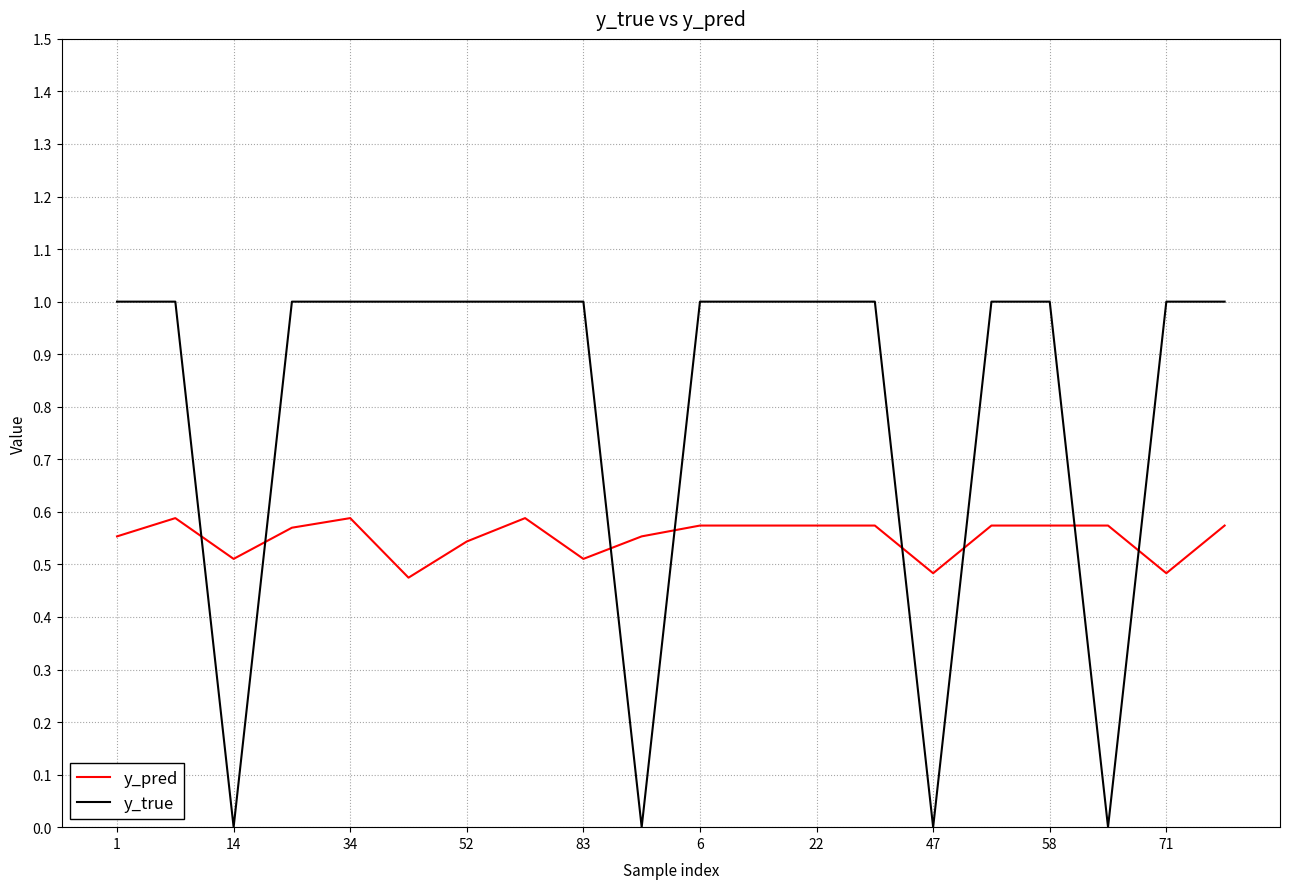

Rank the series by their average value, from lowest to highest.

y_pred, y_true